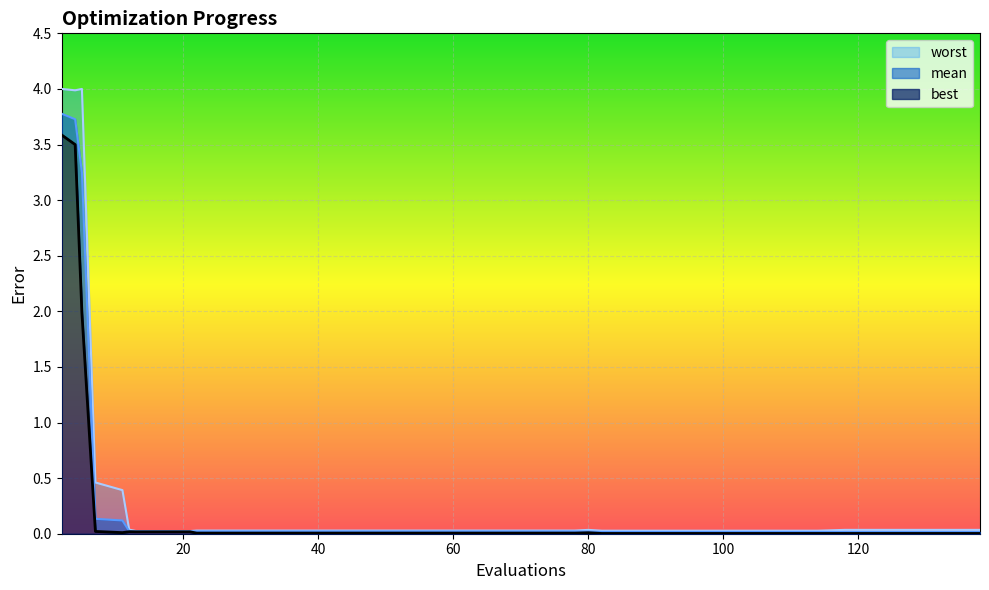

True or false: mean has more than 1 interior local peaks.

False